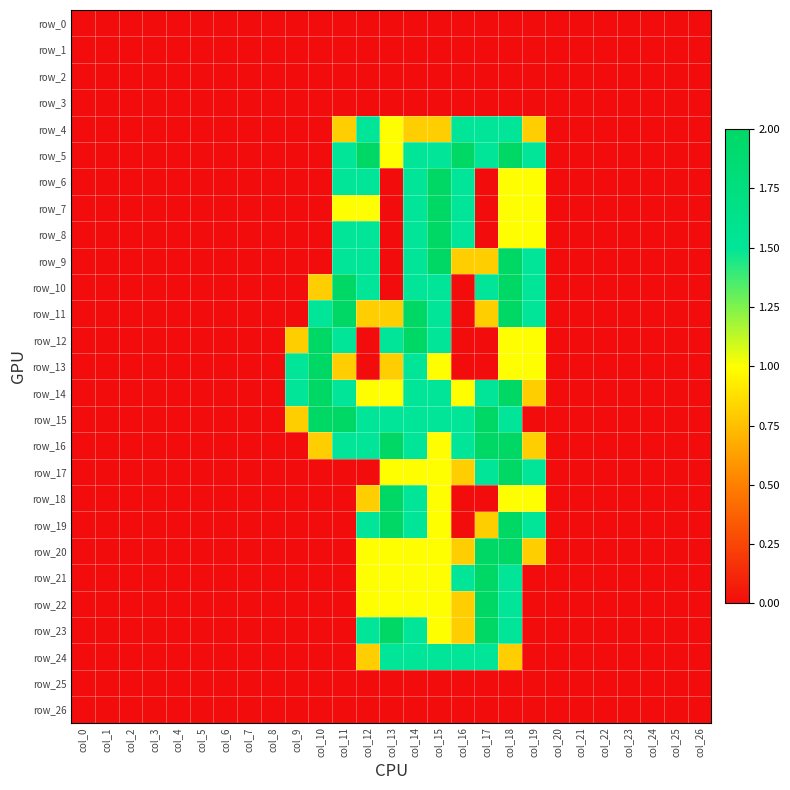

Is the value of row_21 at col_14 greater than the value of row_23 at col_6?

Yes